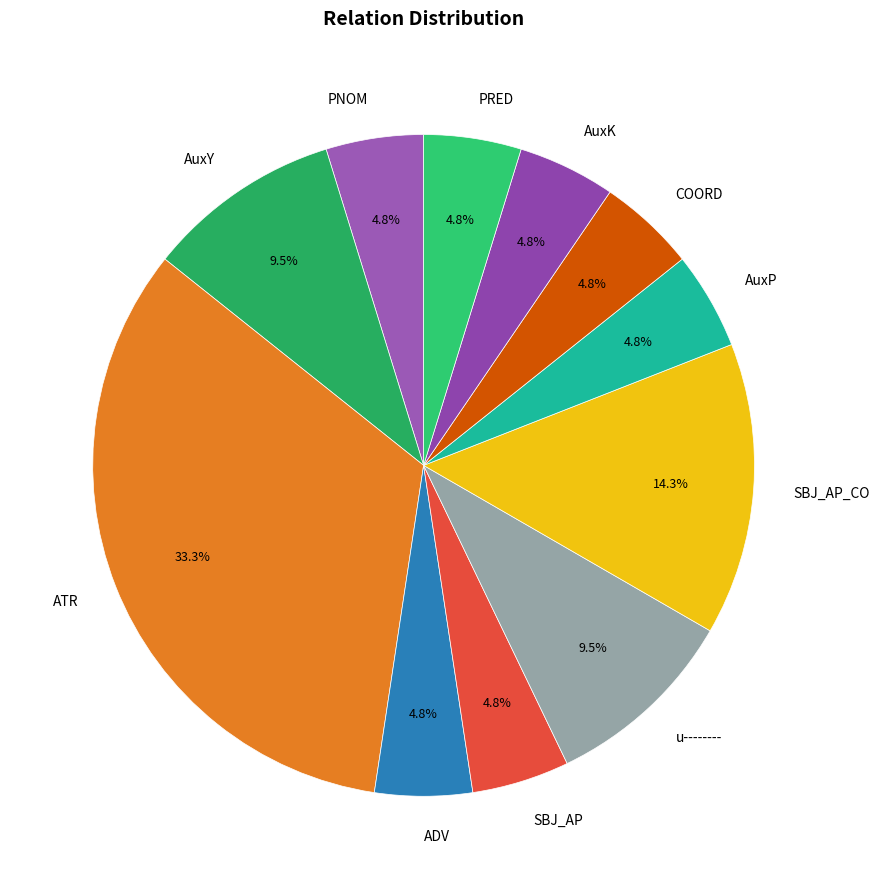

Approximately how many times larger is the value at AuxP compared to SBJ_AP_CO?

0.3